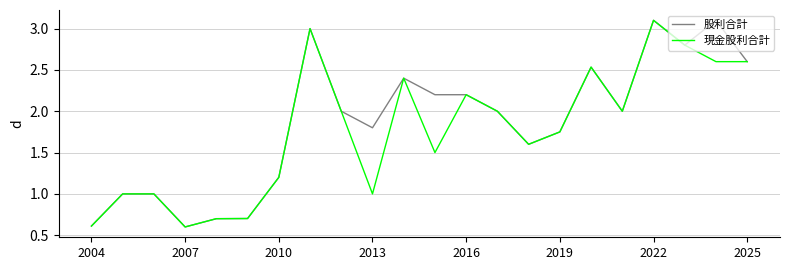

Which series has the largest total across all categories?

股利合計